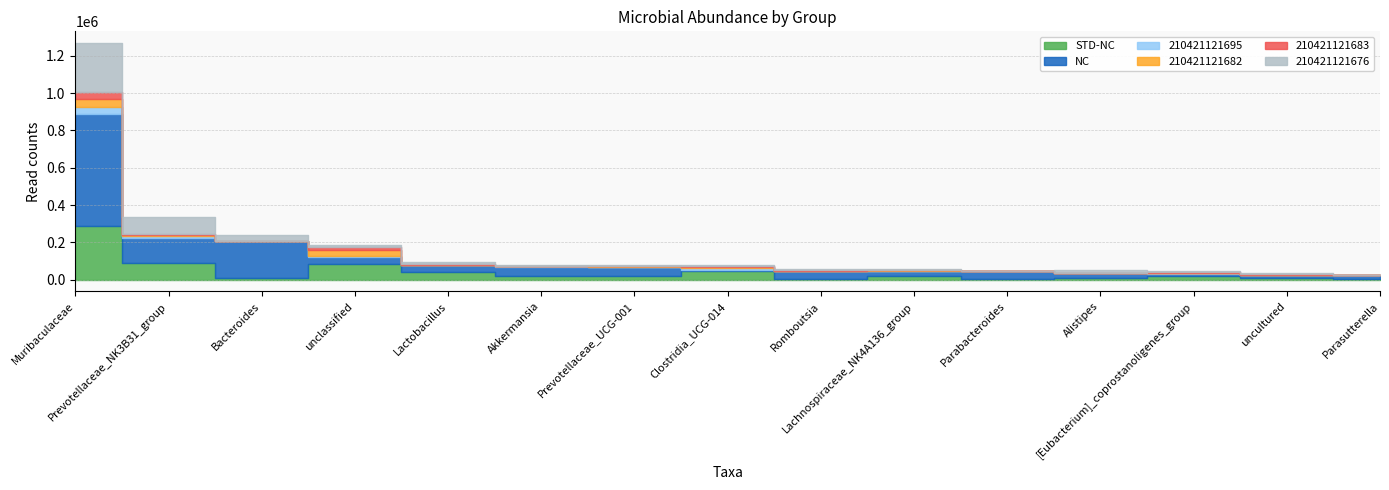

At which label does NC first exceed 41524?

Muribaculaceae